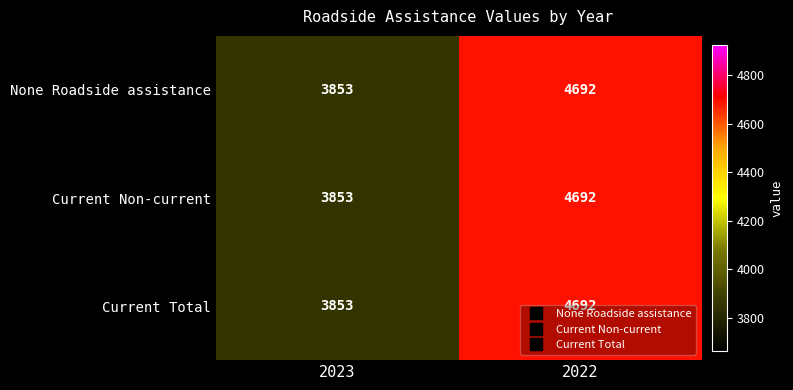

At which label is None Roadside assistance closest to 4272?

2023